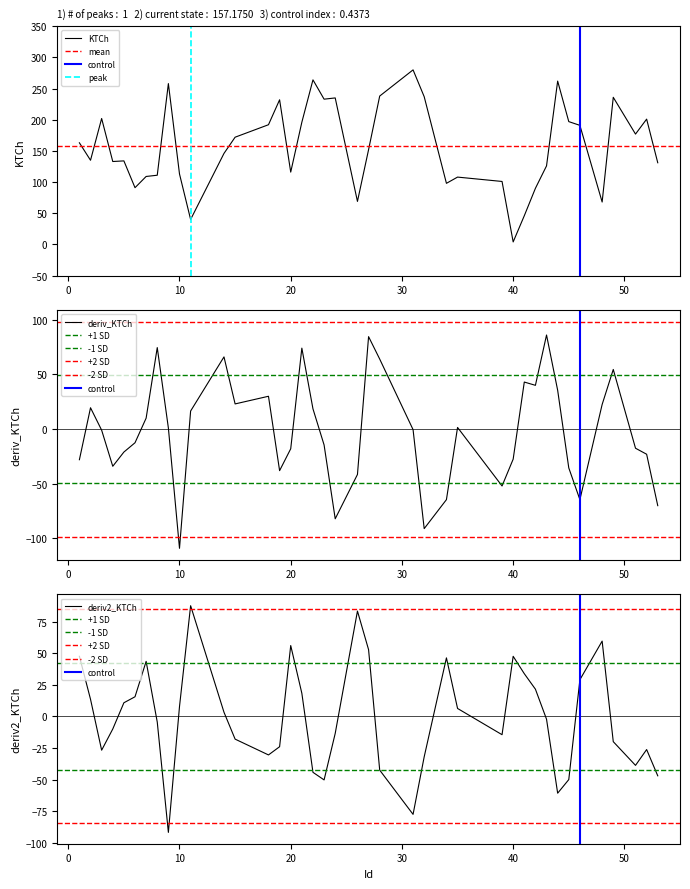

At which label does the data first exceed 152?

1